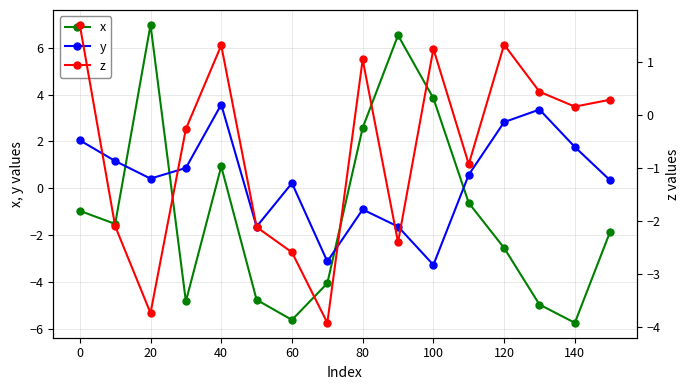

At which label does y reach its peak?

40